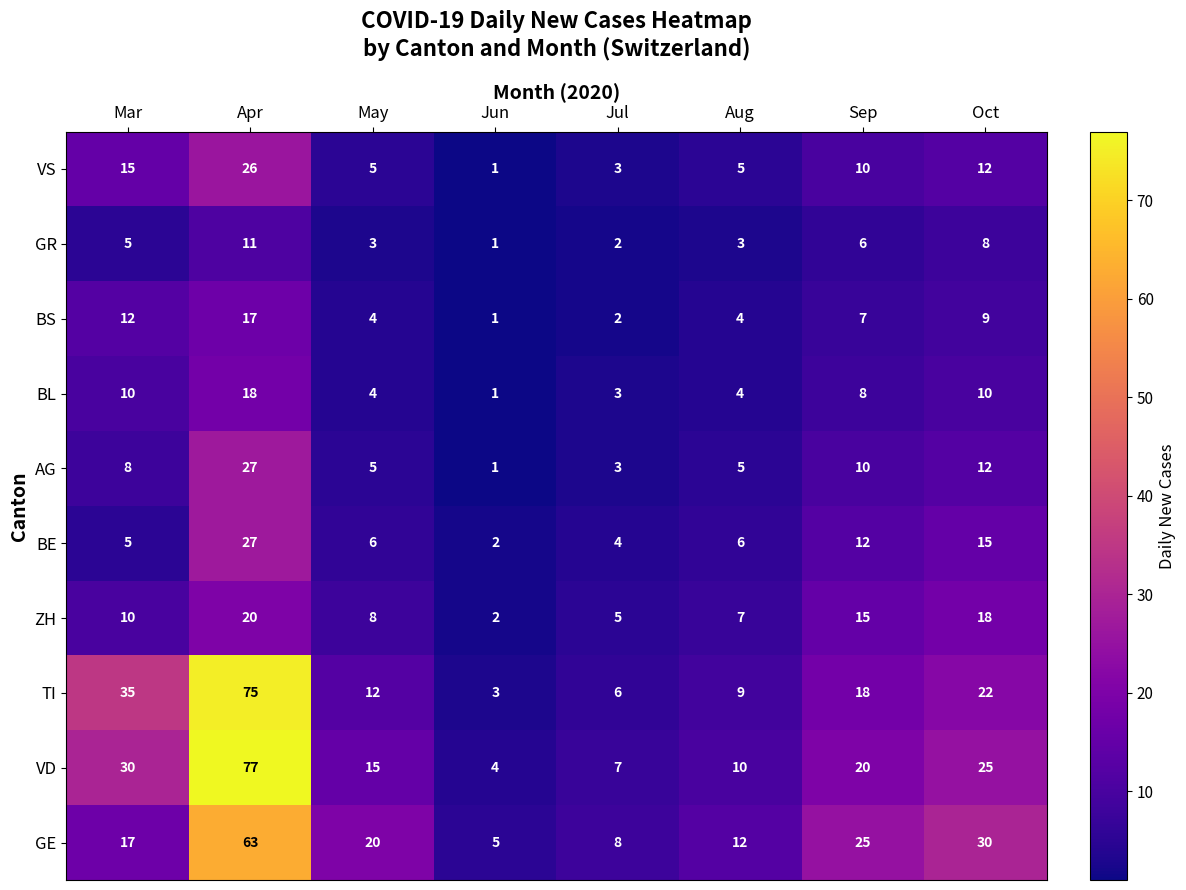

Count the number of data series in this chart.

10